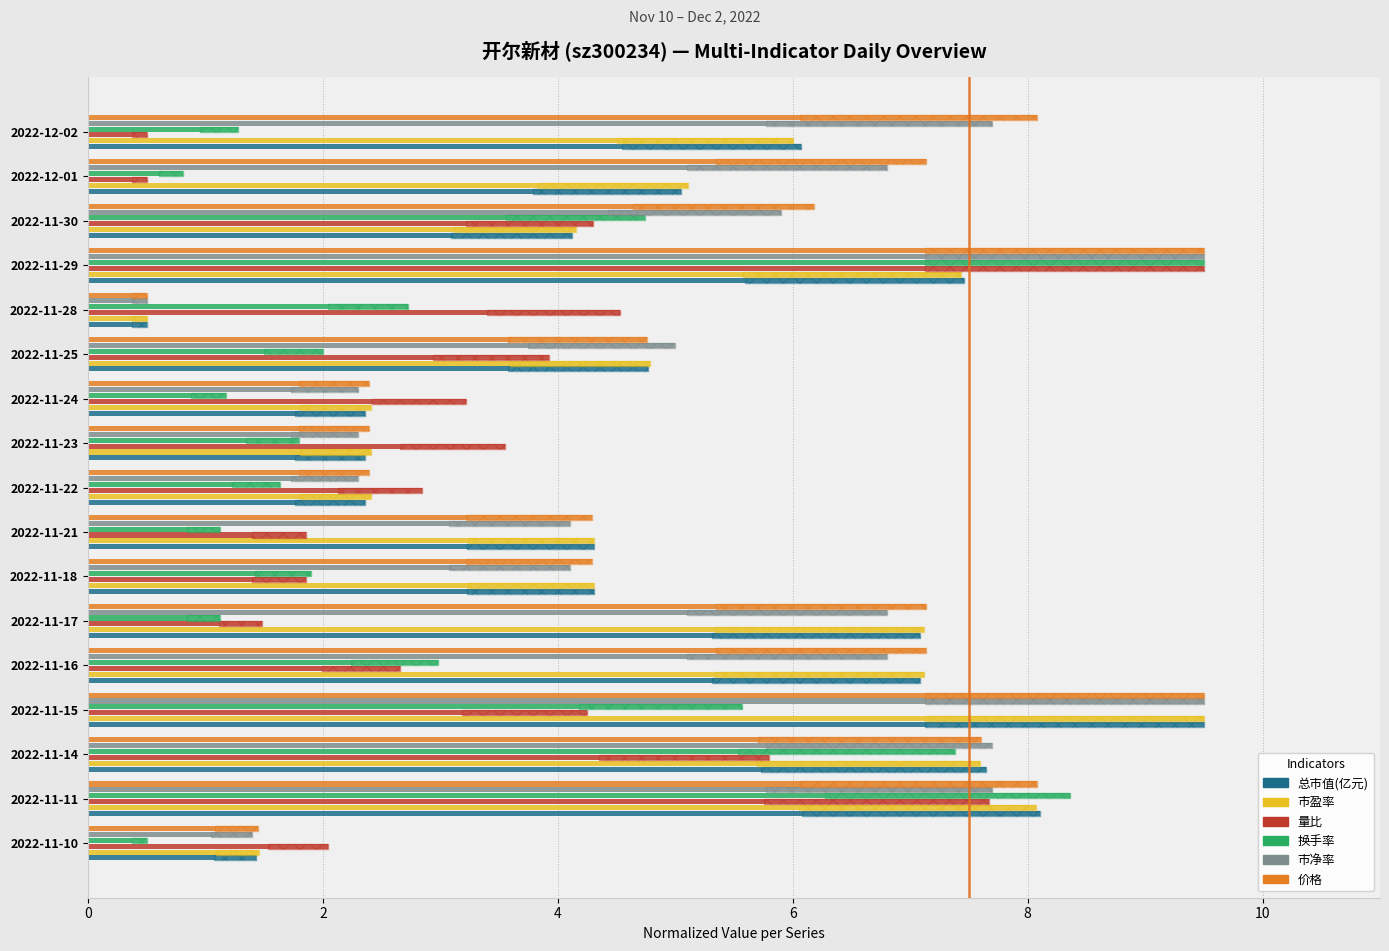

How many bars are there in each group?

6